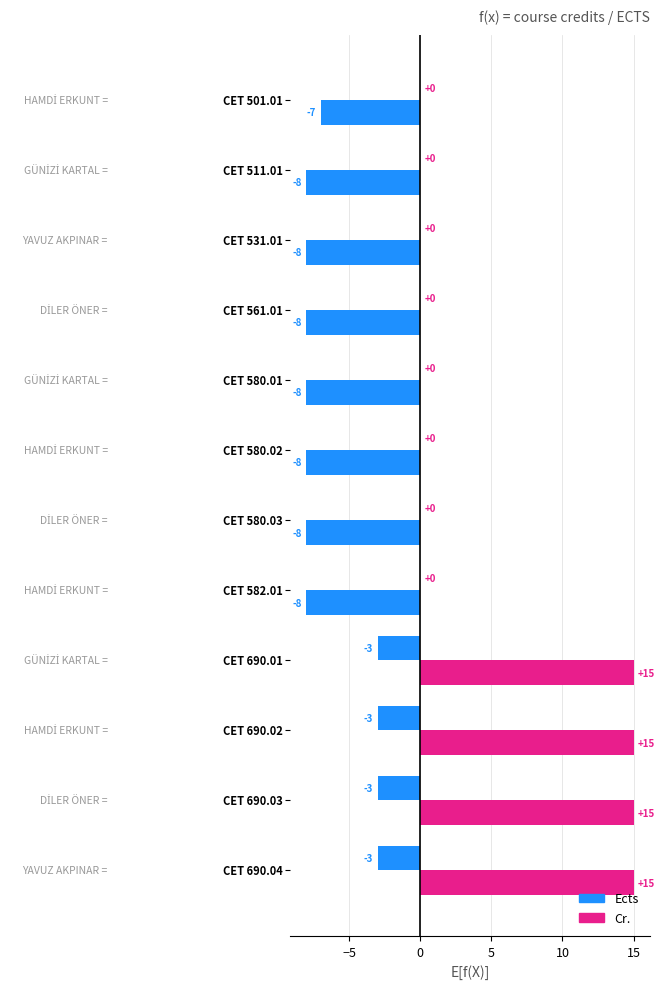

What is the difference between the maximum and minimum values in the Cr. series?

3